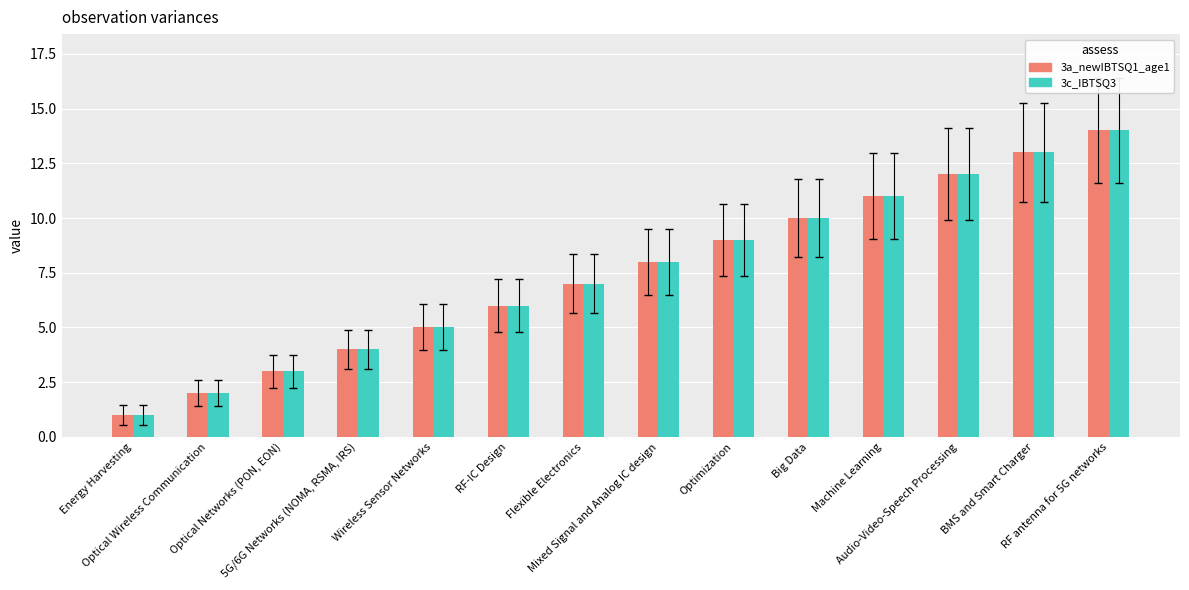

What is the greatest value displayed?

14